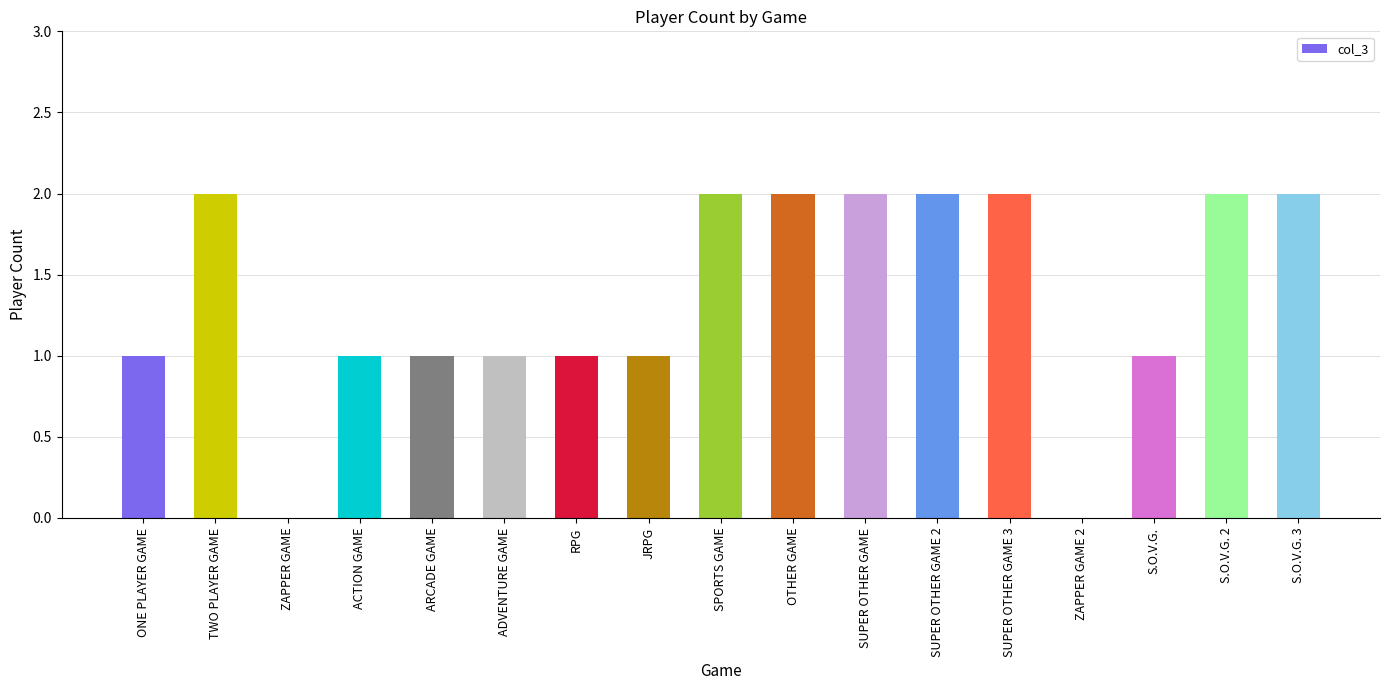

How many values are between 1 and 2?

15